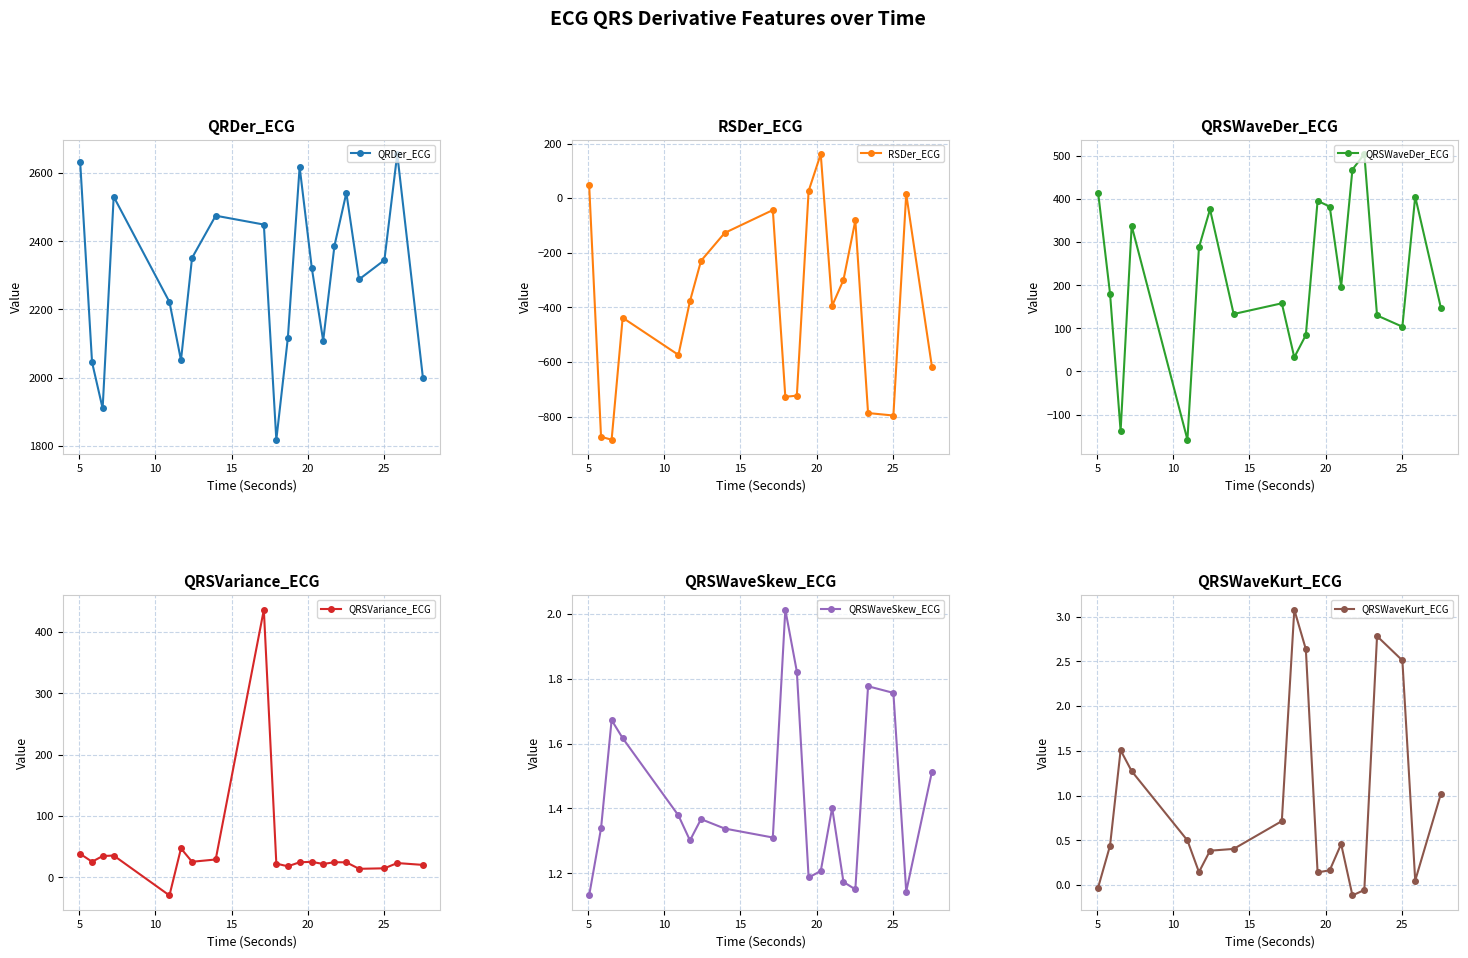

True or false: QRSWaveSkew_ECG and RSDer_ECG cross at least once.

True